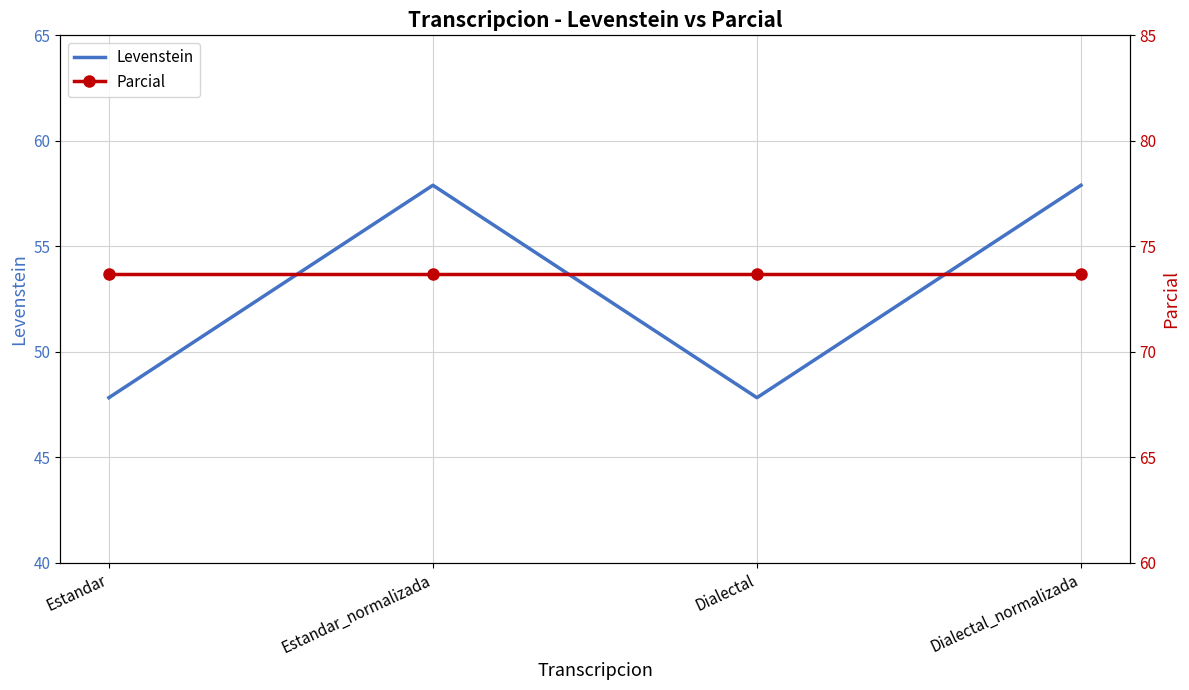

How many lines are shown in the chart?

2